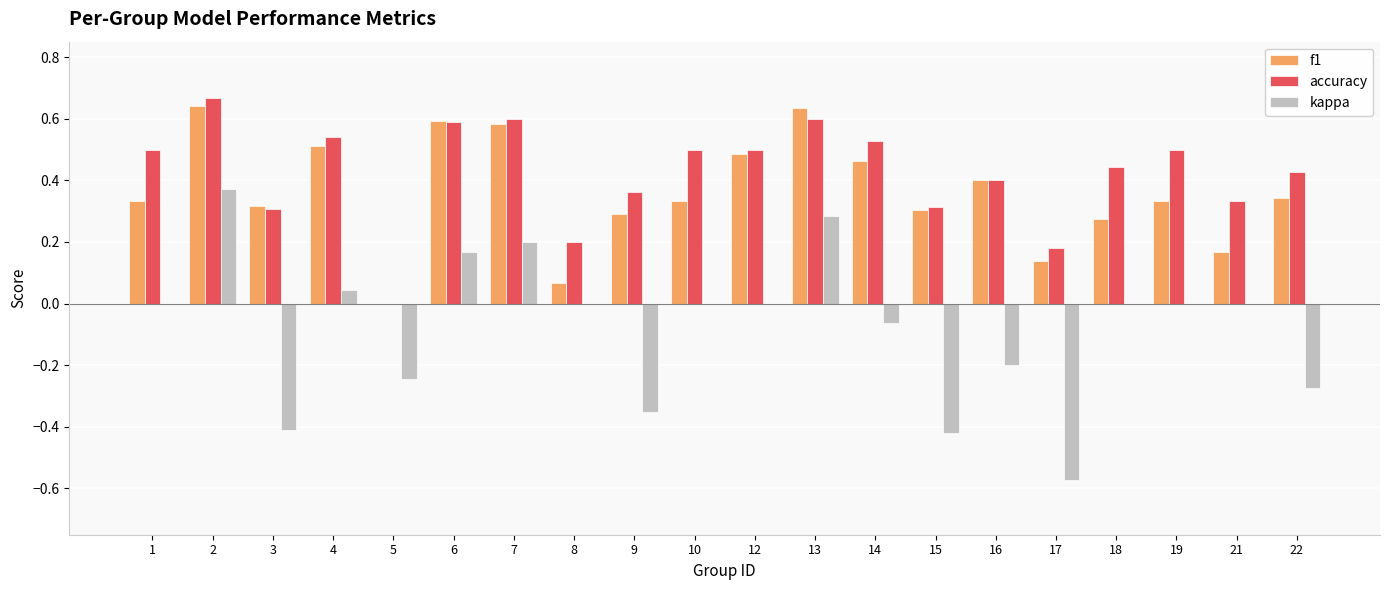

The accuracy series shows 0.3 at 19. True or false?

False